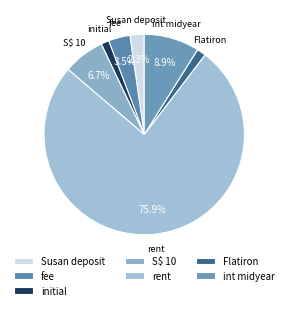

Is there a majority slice in this chart?

Yes